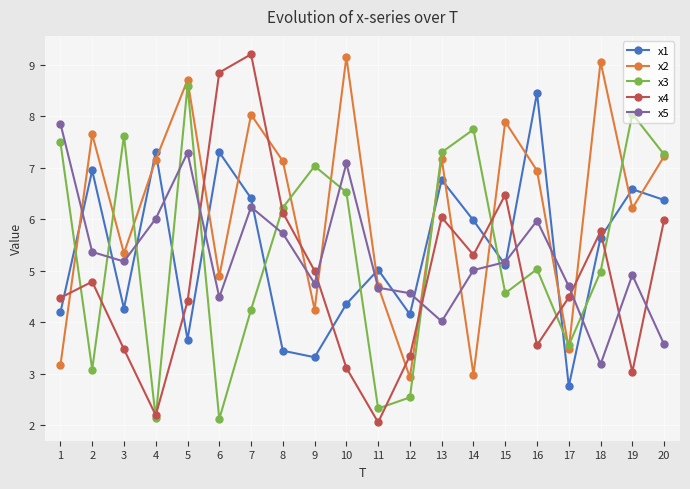

What is the value of the x3 point at the 8th from the left?

6.2